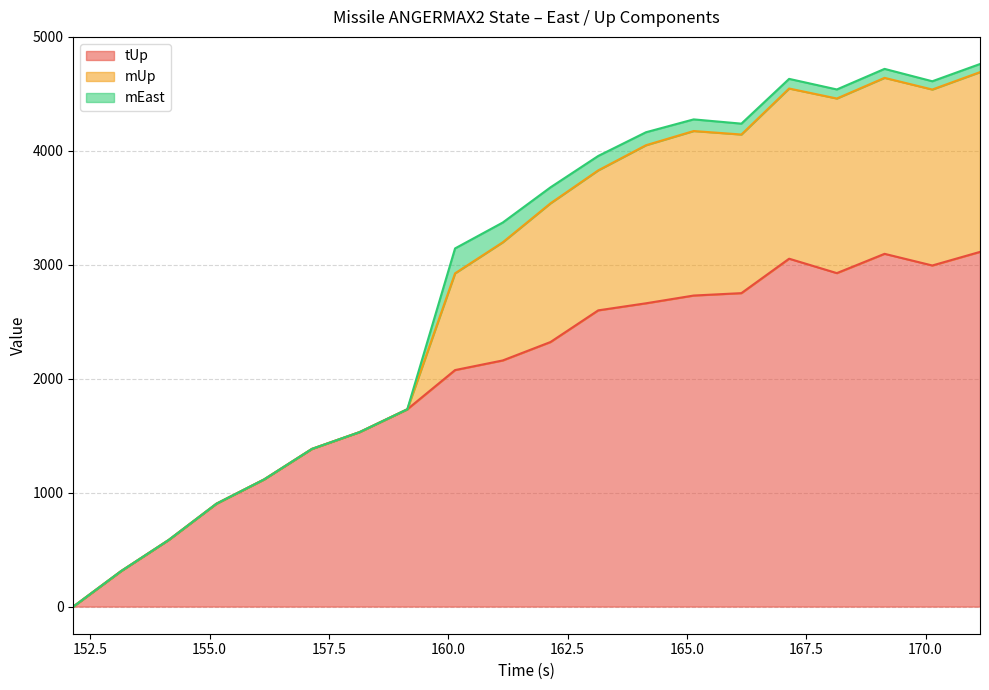

How many interior local peaks does the tUp series have?

2